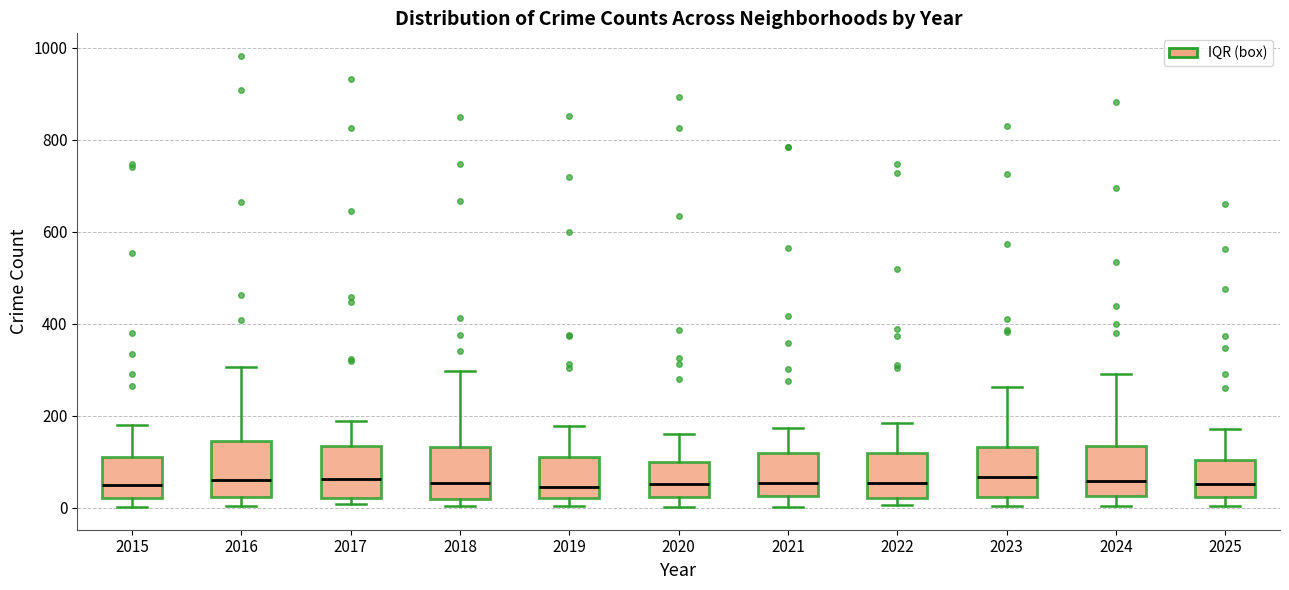

Where does the upper whisker of the box at x = 2021 end on the y-axis? The values are not printed on the chart, so give them approximately, as read against the axis.

180